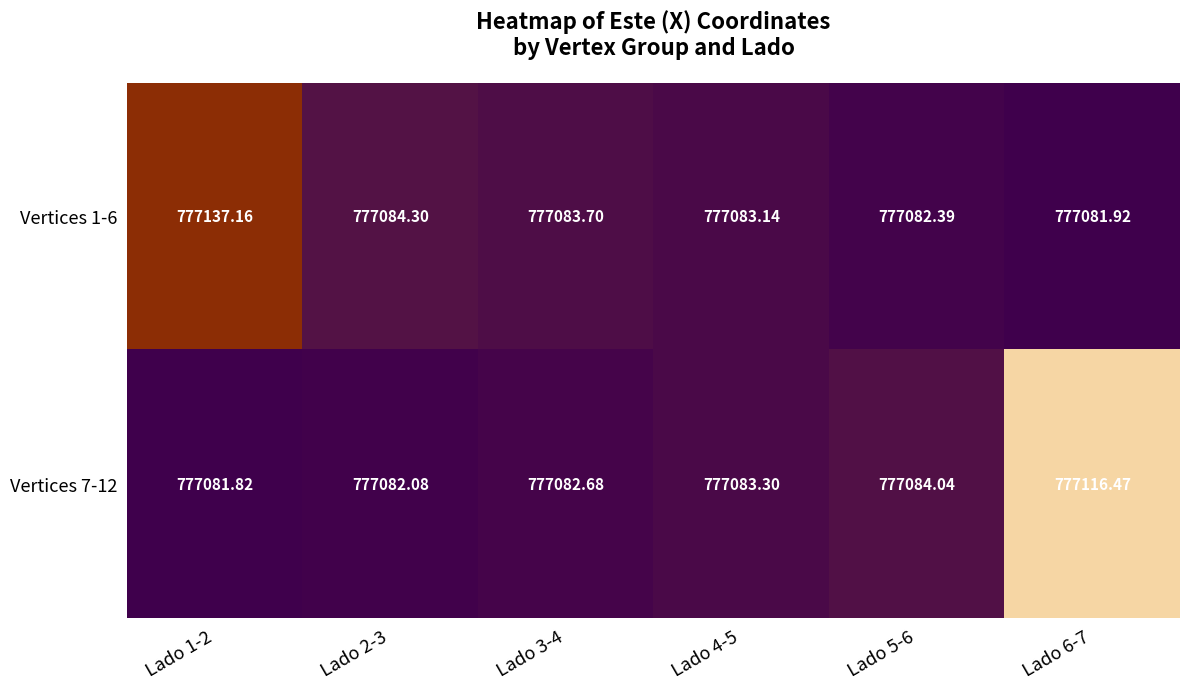

Is the value of Vertices 1-6 at Lado 6-7 greater than the value of Vertices 7-12 at Lado 3-4?

No